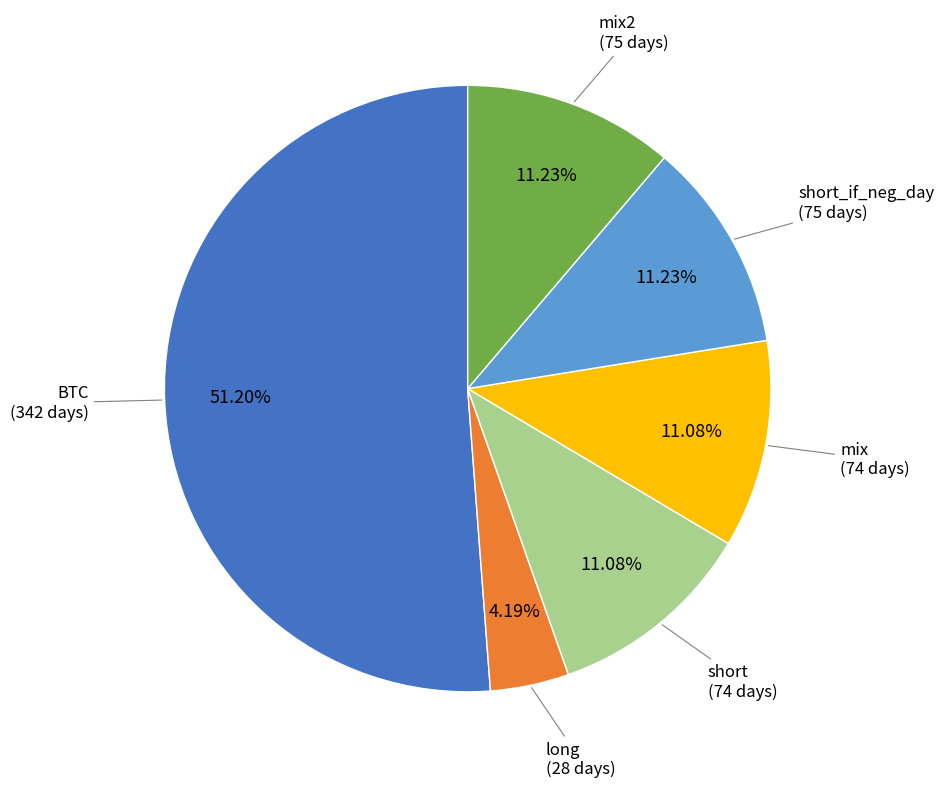

Approximately how many times larger is the value at long compared to short?

0.4